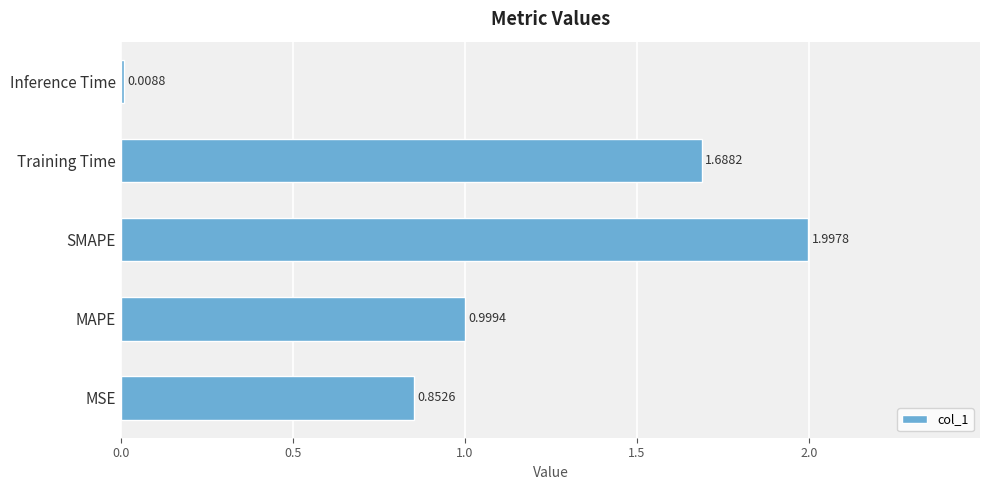

Where is the data nearest to the value 1?

MAPE